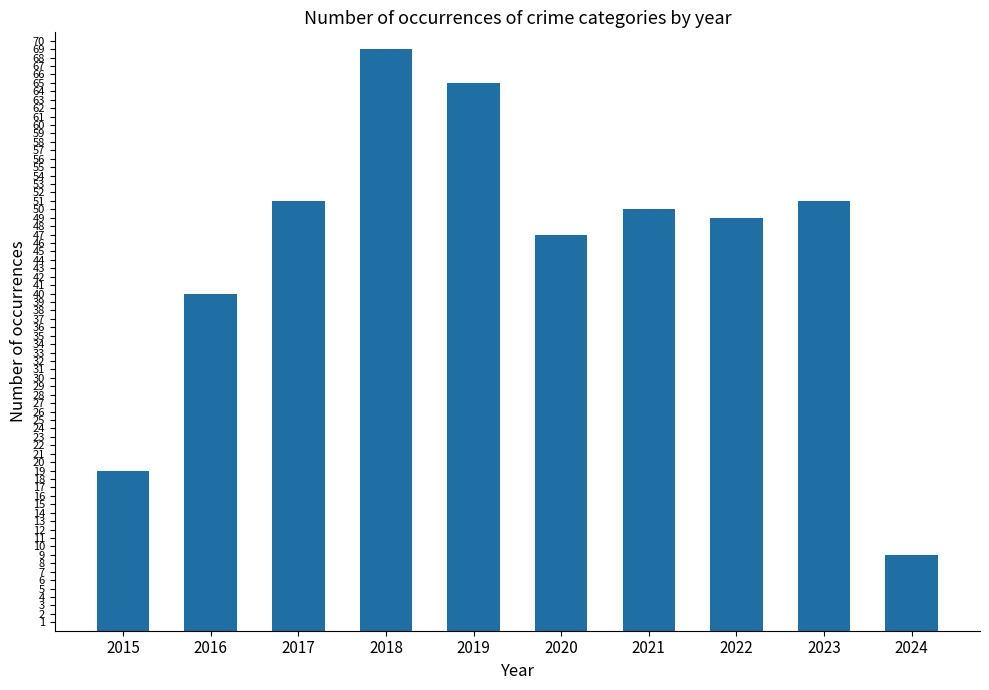

Reading left to right, list all the values displayed in this chart.

2015=19	2016=40	2017=51	2018=69	2019=65	2020=47	2021=50	2022=49	2023=51	2024=9